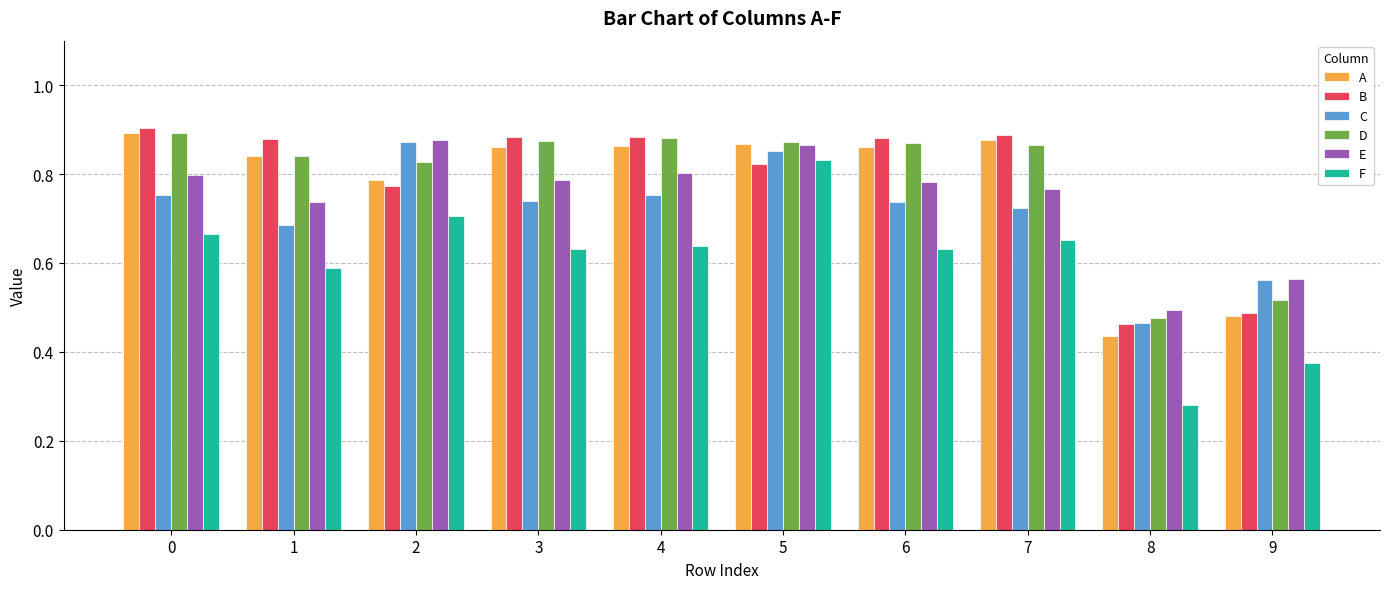

Which category has the lowest value in the B series?

8